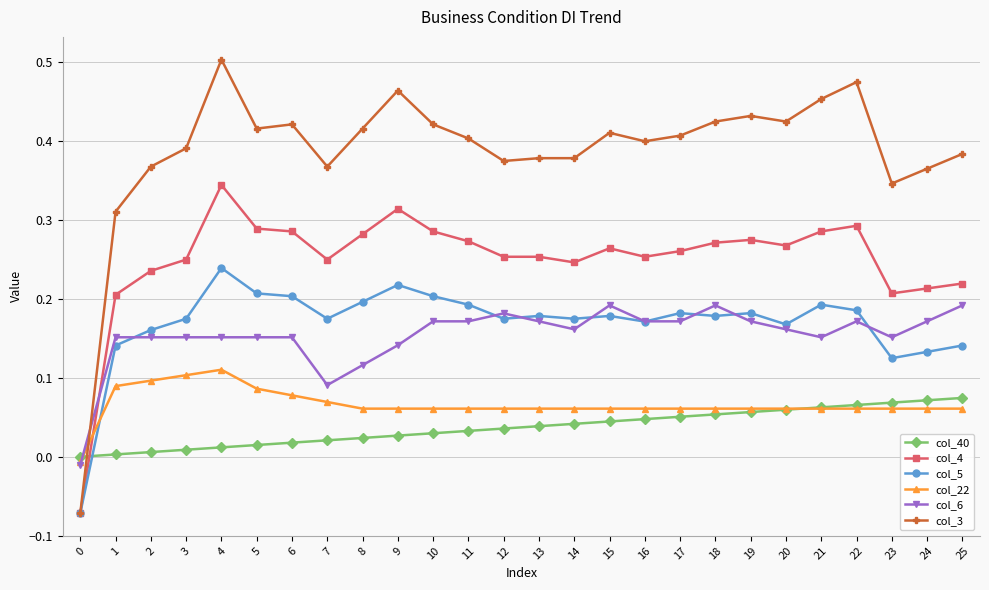

Between 20 and 24, which series saw the biggest shift?

col_3